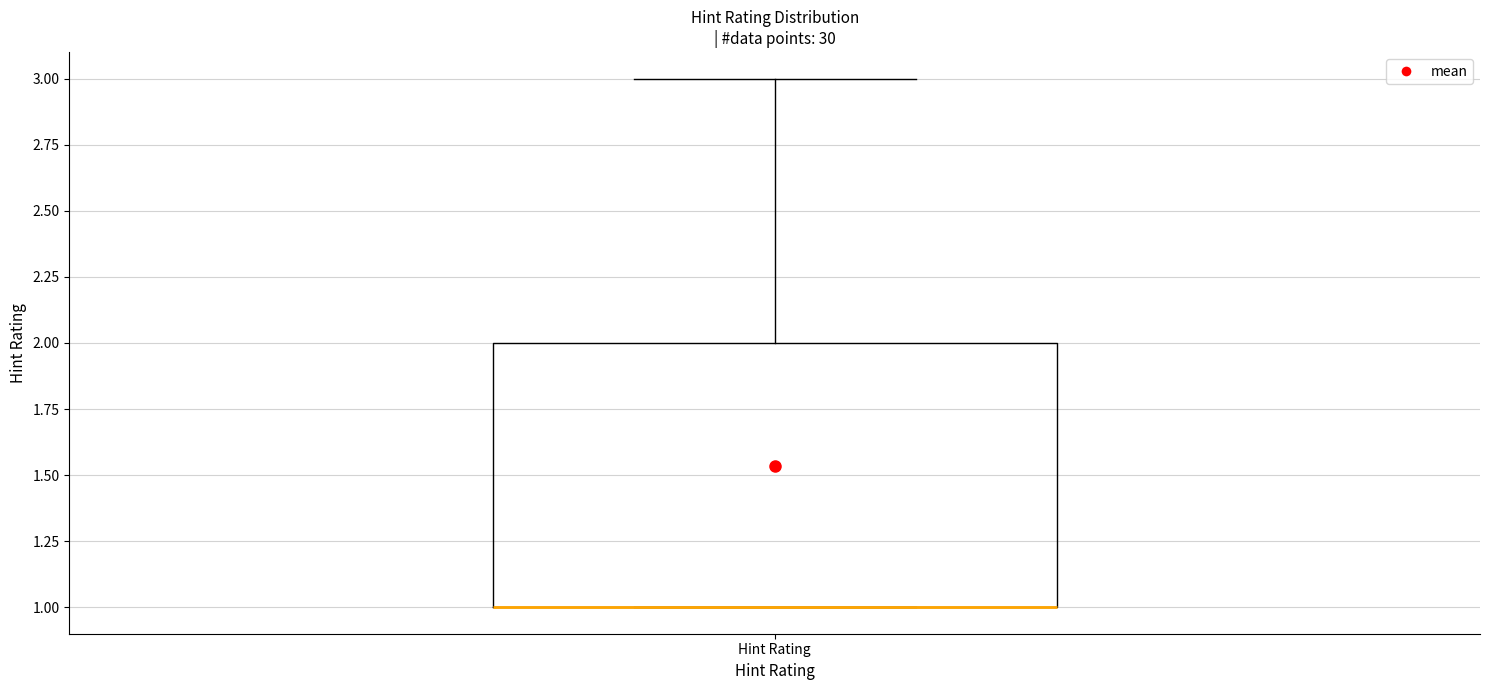

Where is the upper edge of the box for Hint Rating on the y-axis? The values are not printed on the chart, so give them approximately, as read against the axis.

2